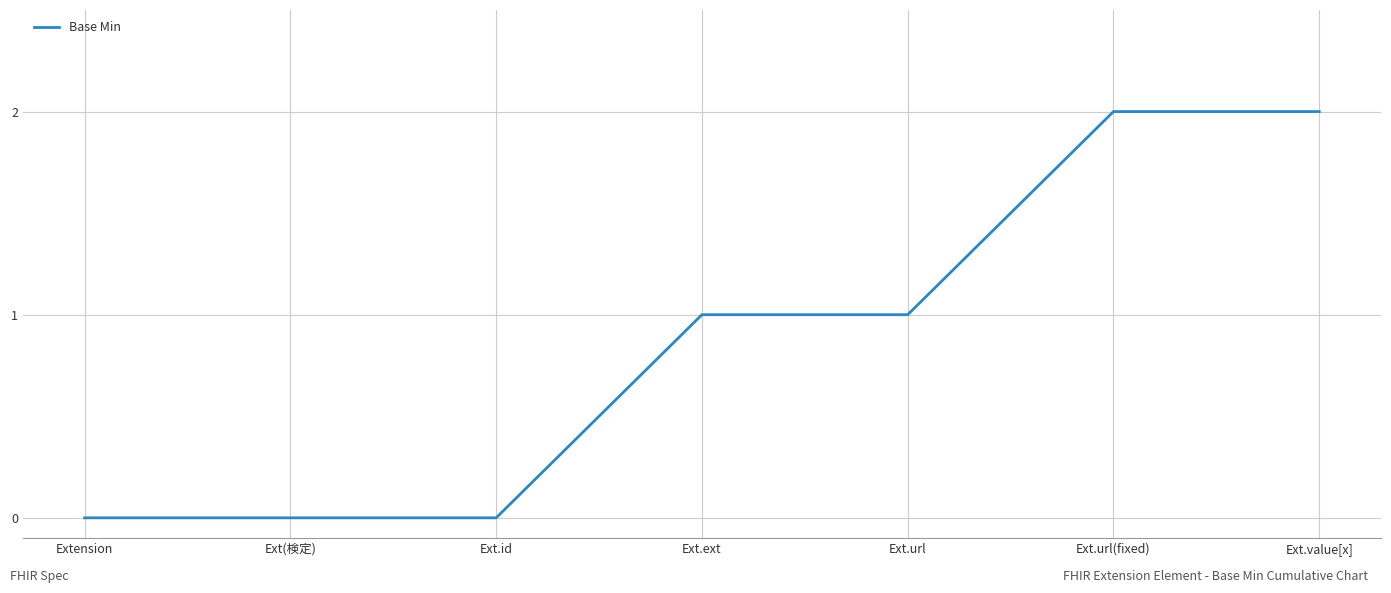

Count the number of categories in the chart.

7